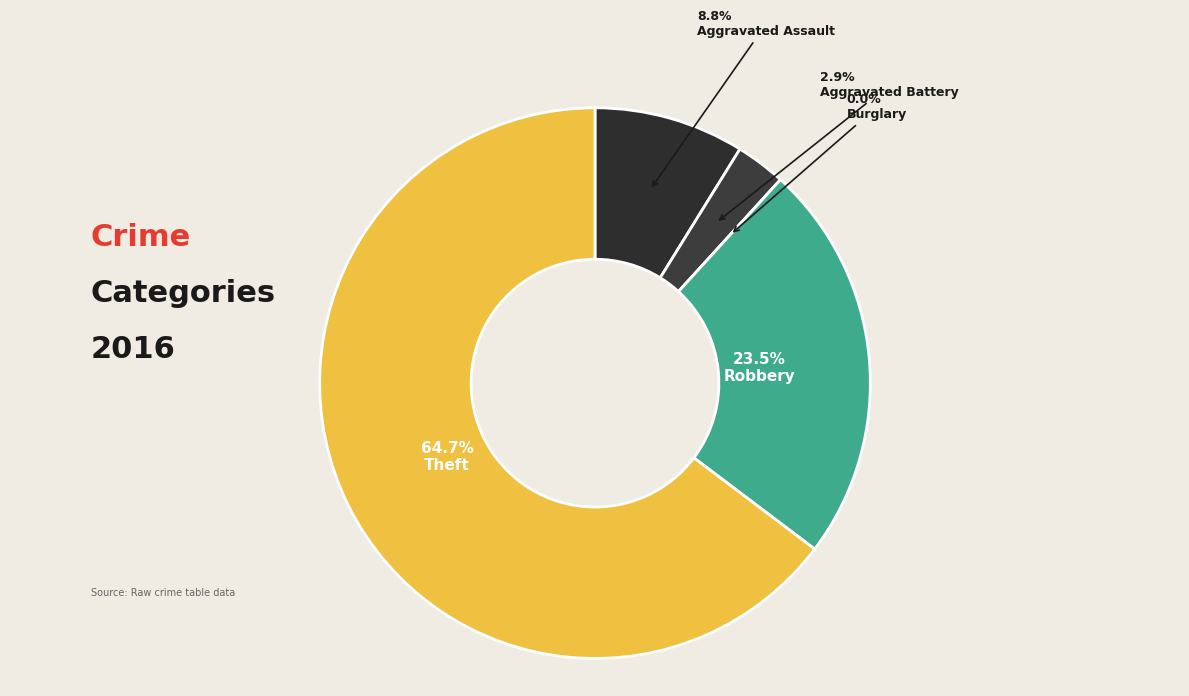

What is the largest slice in the pie chart?

Theft